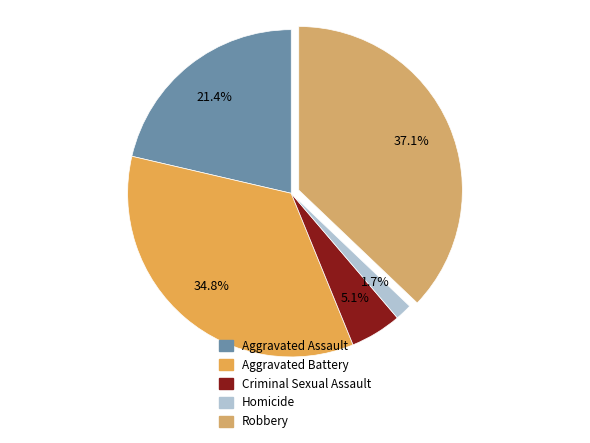

Is it true that Robbery is 37% of the pie?

True